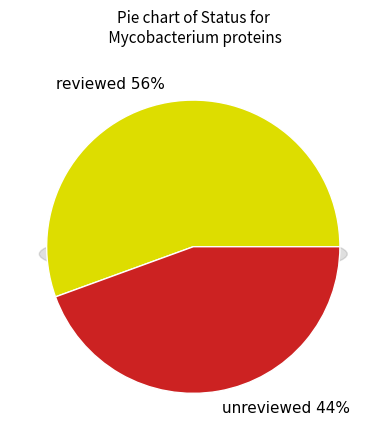

To the nearest percent, what is the combined percentage of reviewed and unreviewed?

100%